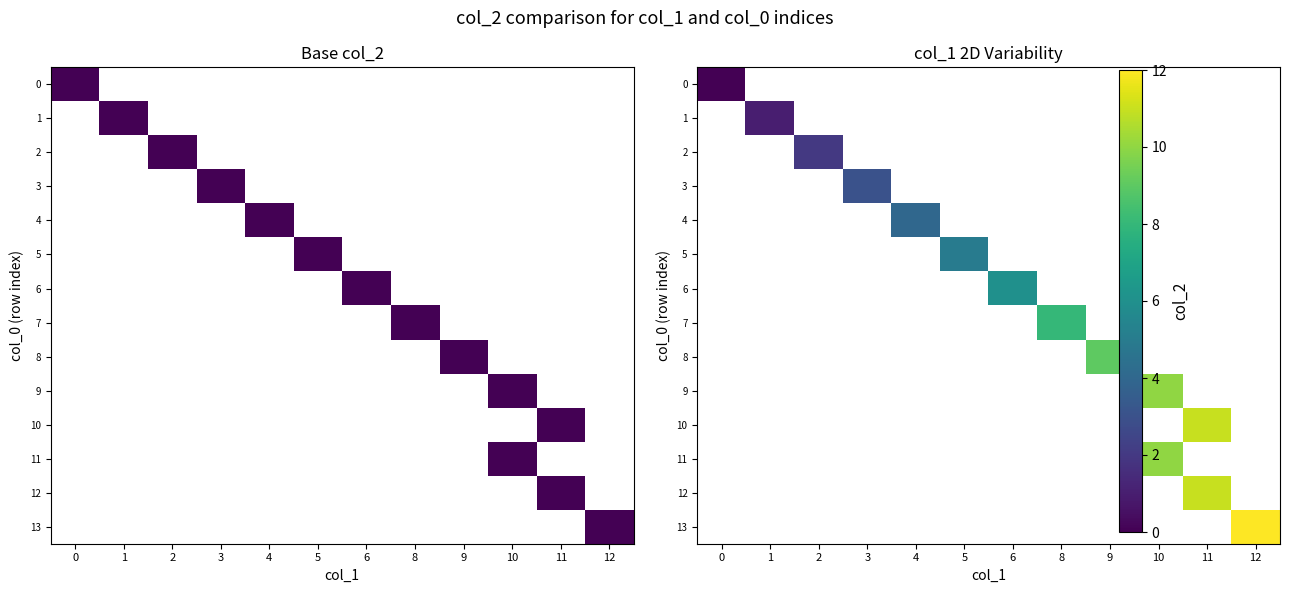

Rank the series by their average value, from lowest to highest.

0, 1, 2, 3, 4, 5, 6, 7, 8, 9, 10, 11, 12, 13